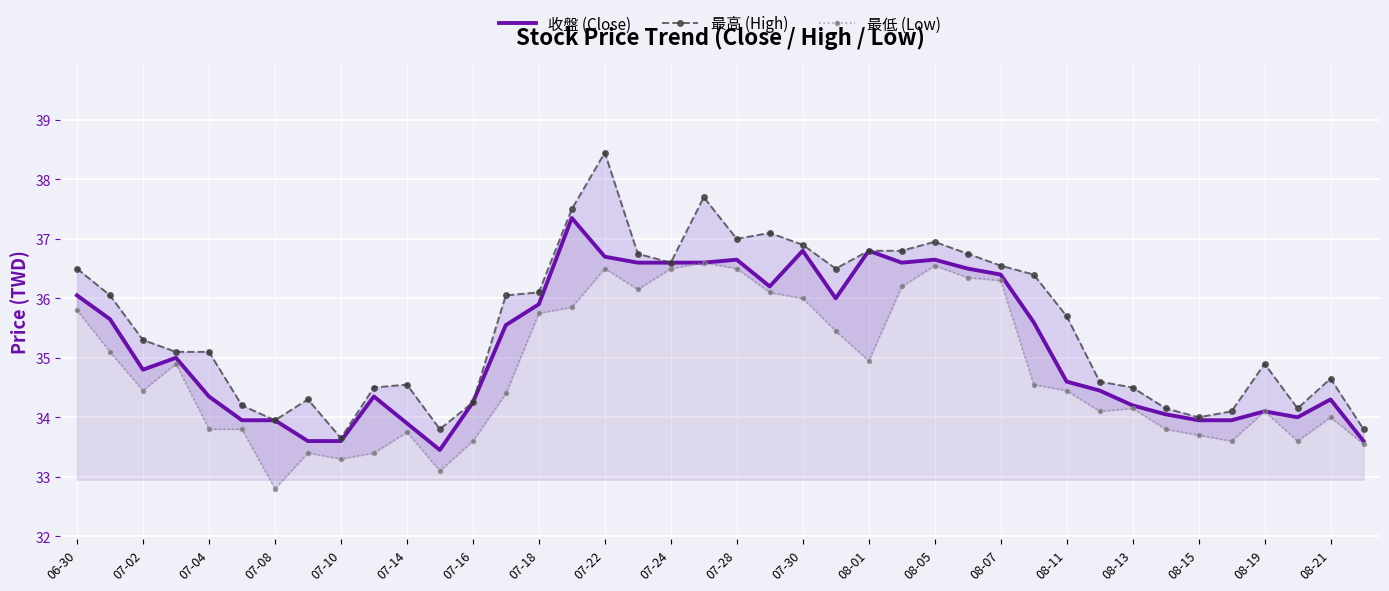

What are all the series names shown in the legend?

收盤 (Close), 最高 (High), 最低 (Low)